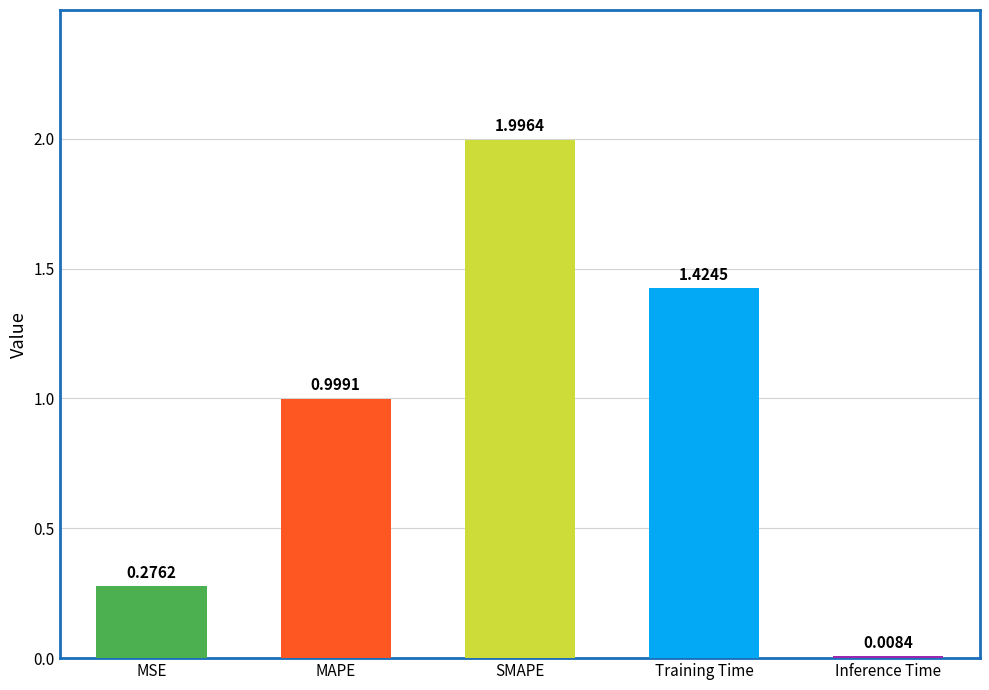

What is the greatest value displayed?

2.0